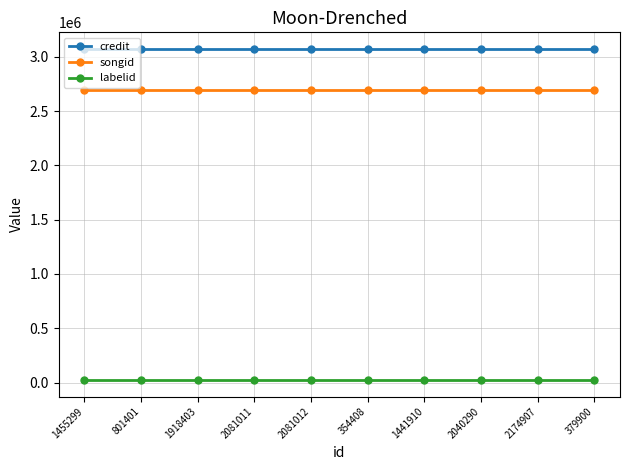

List the series in order of their peak value, highest first.

credit, songid, labelid